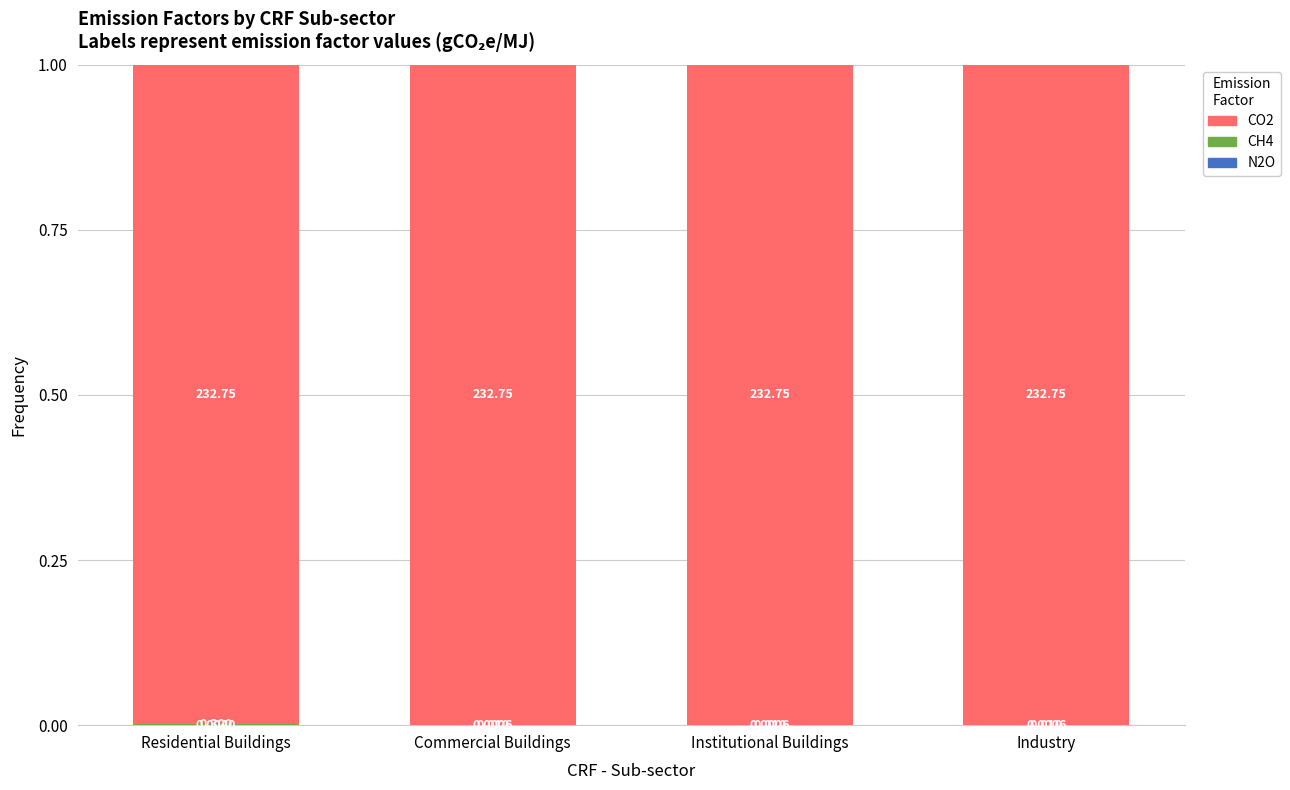

Rank the series by their maximum value, from highest to lowest.

CO2, CH4, N2O